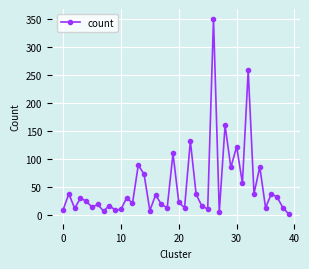

How many lines are shown in the chart?

1